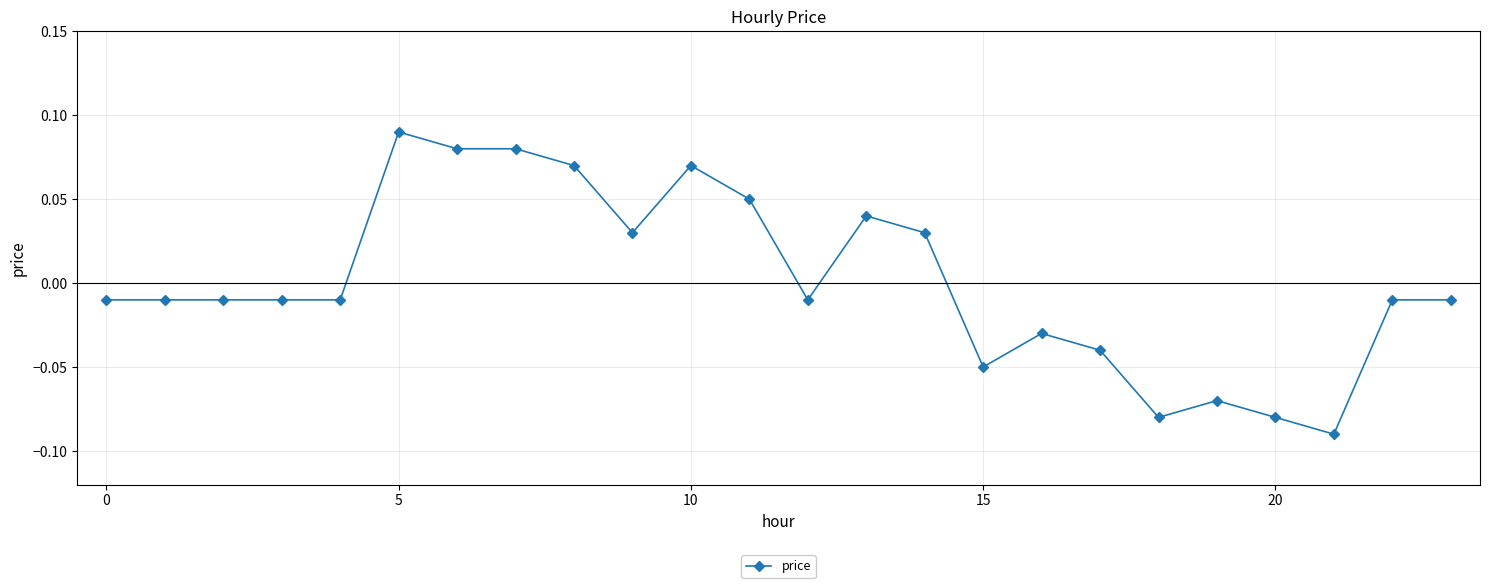

True or false: there are more than 2 points higher than both neighbors.

True